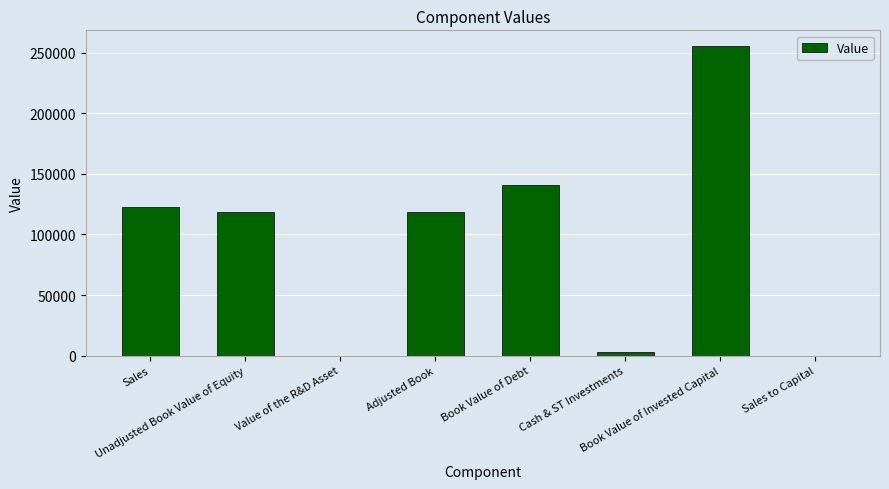

What is the greatest value displayed?

255870.0